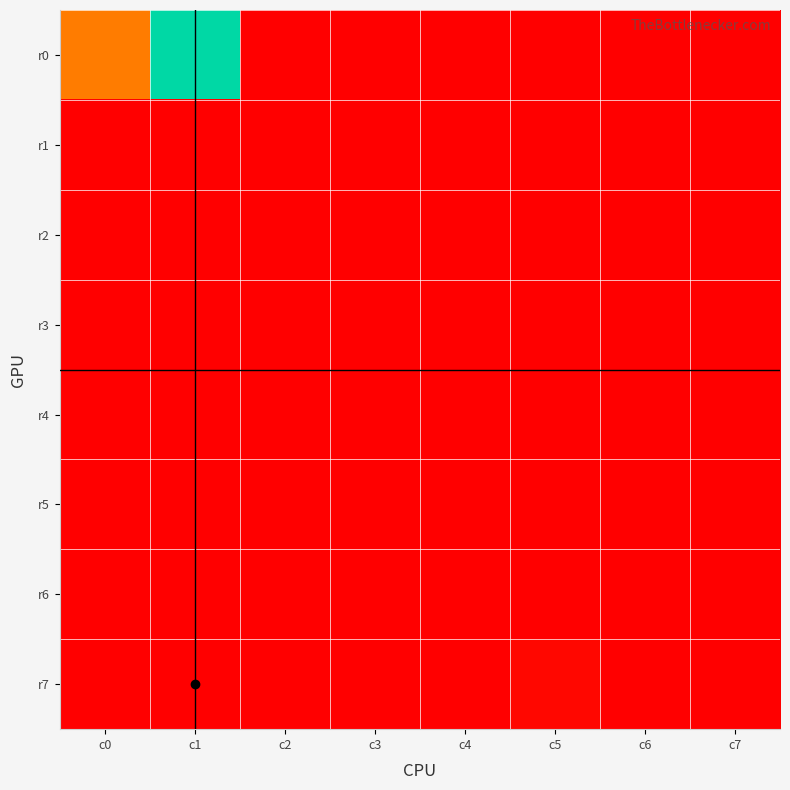

Reading left to right, transcribe all the data shown in this chart.

r0: c0=7440.3	c1=24804.0	c2=0.0	c3=0.0	c4=0.0	c5=0.0	c6=0.0	c7=0.0
r1: c0=10.0	c1=7.0	c2=9.0	c3=10.0	c4=8.0	c5=2.0	c6=4.0	c7=0.0
r2: c0=43.0	c1=10.0	c2=32.0	c3=24.0	c4=13.0	c5=20.0	c6=5.0	c7=0.0
r3: c0=42.0	c1=11.0	c2=33.0	c3=25.0	c4=17.0	c5=46.0	c6=3.0	c7=0.0
r4: c0=41.0	c1=9.0	c2=31.0	c3=27.0	c4=18.0	c5=0.0	c6=7.0	c7=0.0
r5: c0=40.0	c1=6.0	c2=35.0	c3=29.0	c4=19.0	c5=0.0	c6=8.0	c7=0.0
r6: c0=44.0	c1=4.0	c2=37.0	c3=30.0	c4=15.0	c5=10.0	c6=0.0	c7=0.0
r7: c0=45.0	c1=2.0	c2=38.0	c3=28.0	c4=16.0	c5=448.0	c6=0.0	c7=0.0